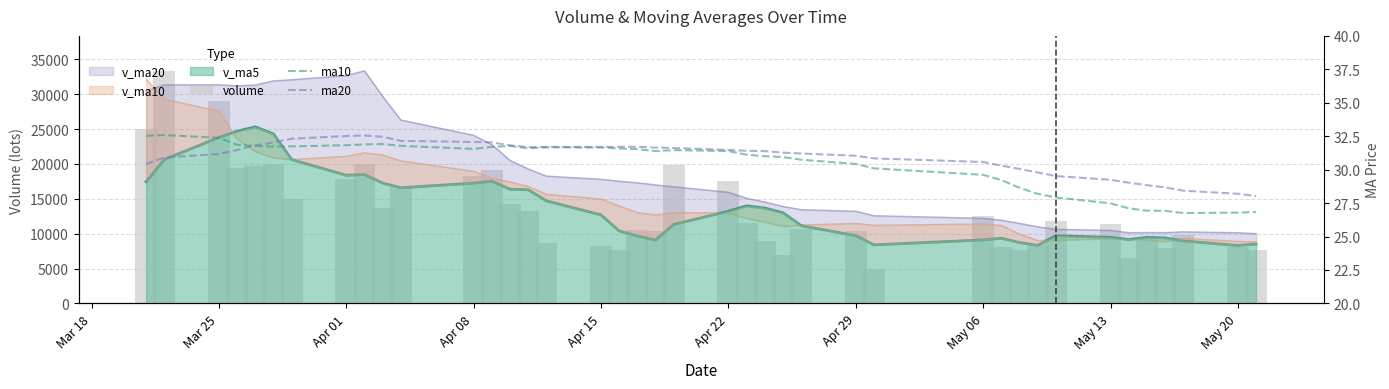

Which category has the highest value in the ma10 series?

Mar 25